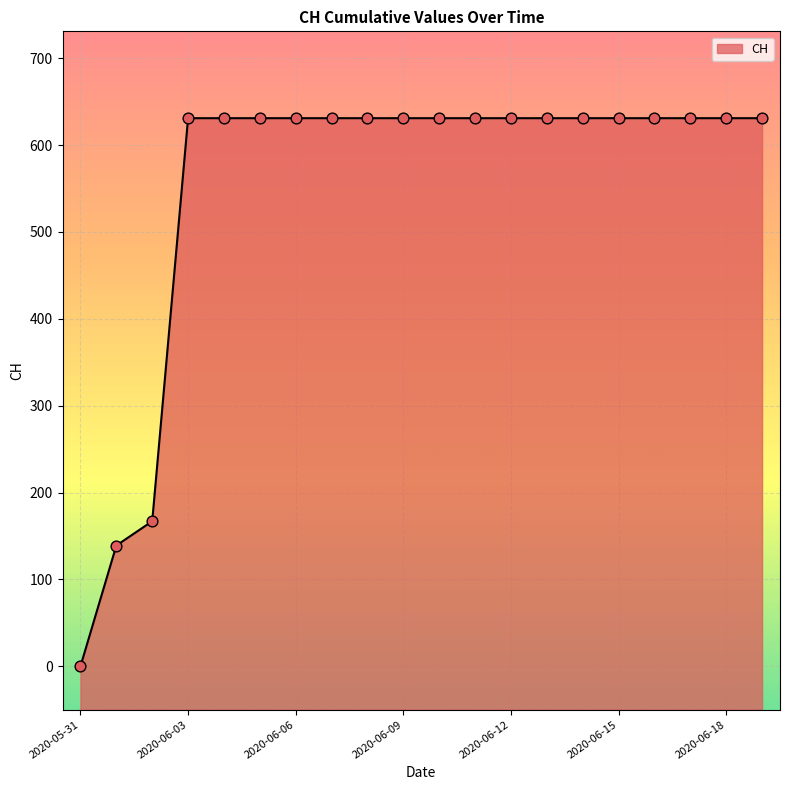

Between 2020-06-04 and 2020-06-07, which is larger?

2020-06-04